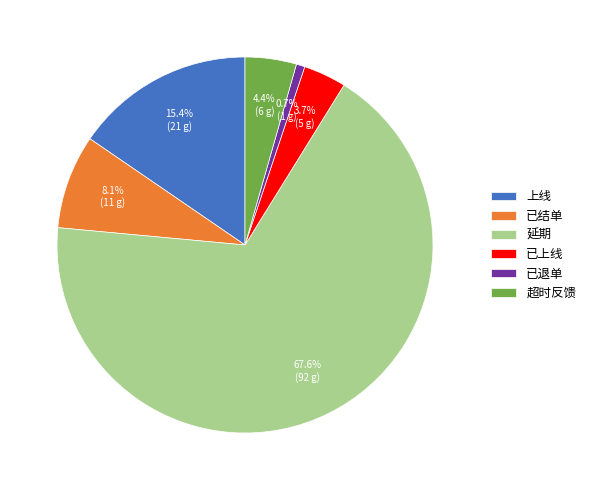

To the nearest percent, what is the difference between the largest and smallest slice percentages?

67%